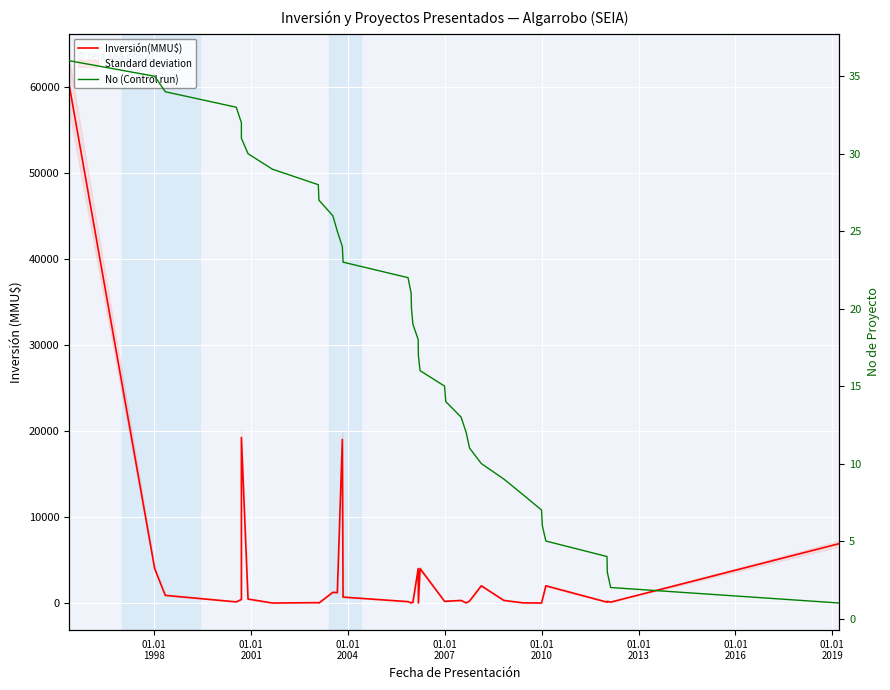

How many data points does each series have?

36